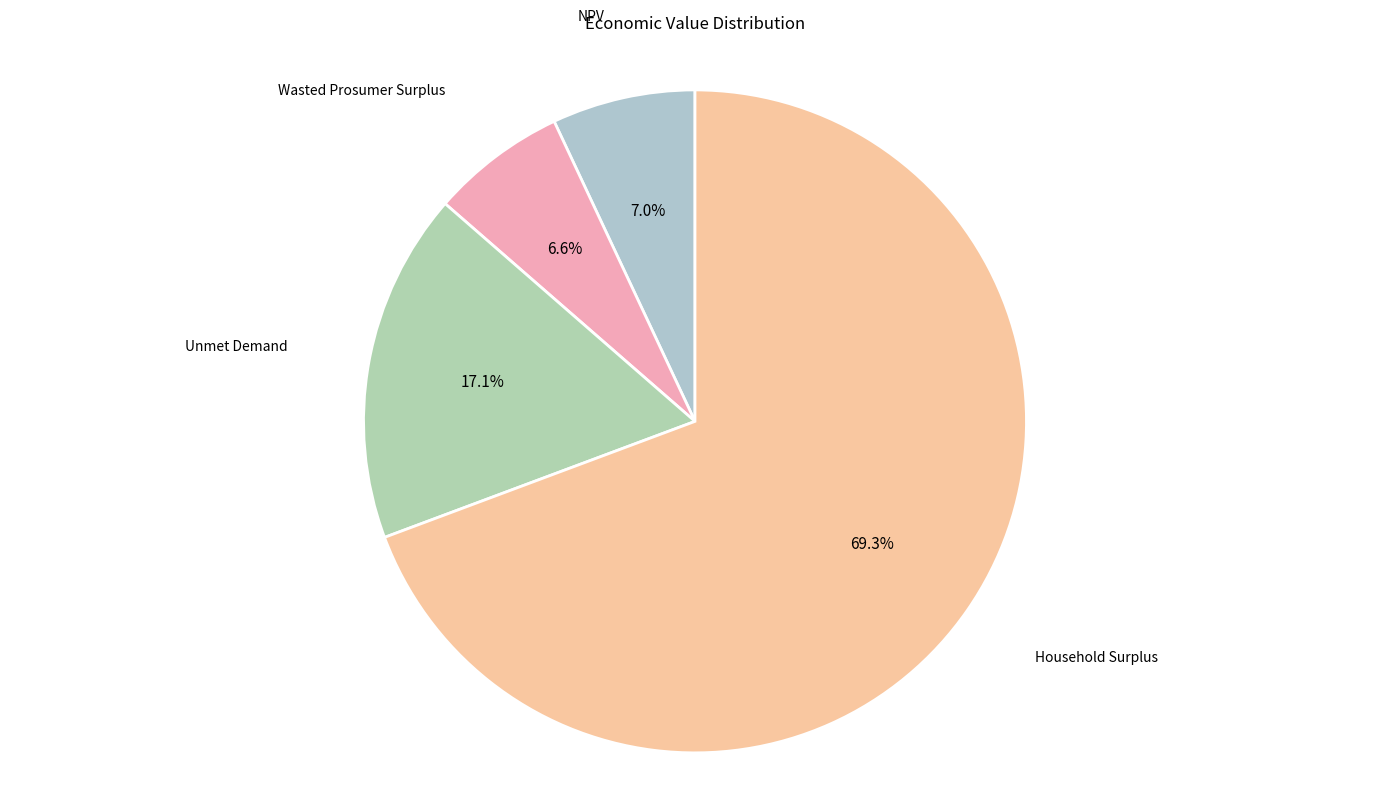

Which slice is the largest?

Household Surplus